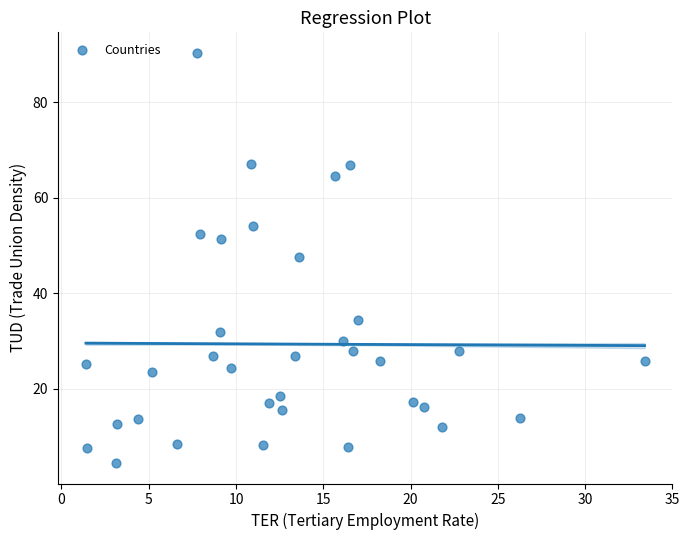

What is the range of X values (max minus min)?

32.0